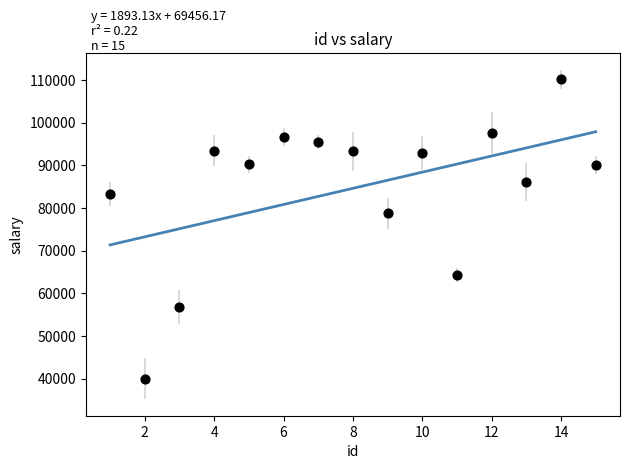

What is the range of X values (max minus min)?

14